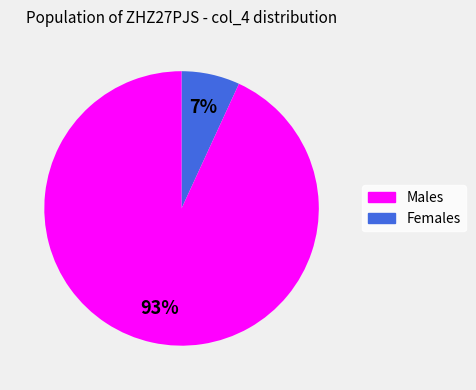

Is there any slice that represents more than half of the pie?

Yes